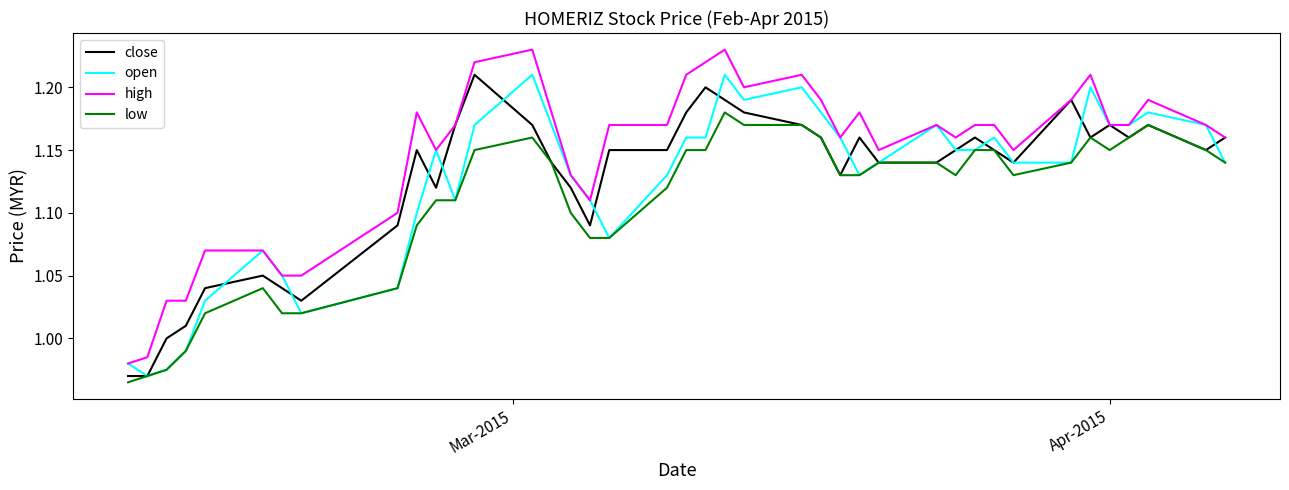

What are all the series names shown in the legend?

close, open, high, low